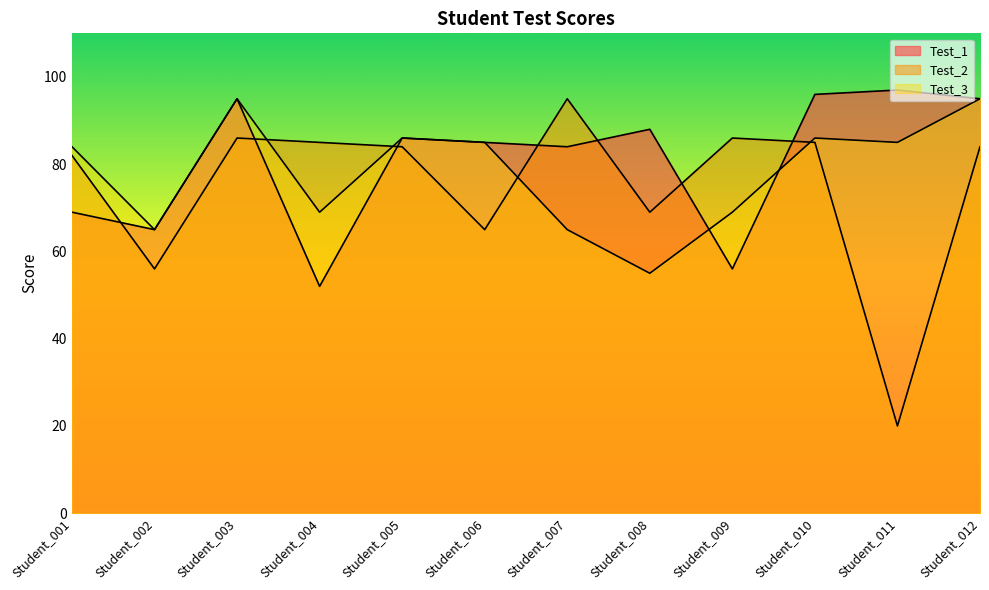

At which category does the chart reach its minimum across all series?

Student_011